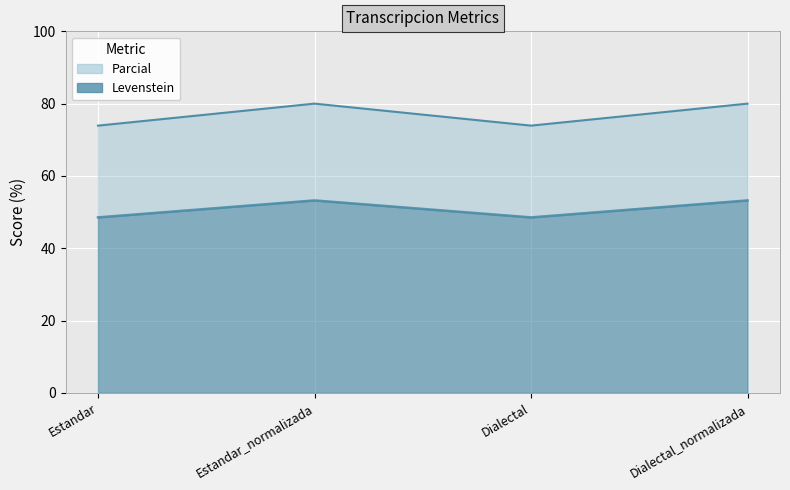

At which label is Parcial closest to 76?

Estandar